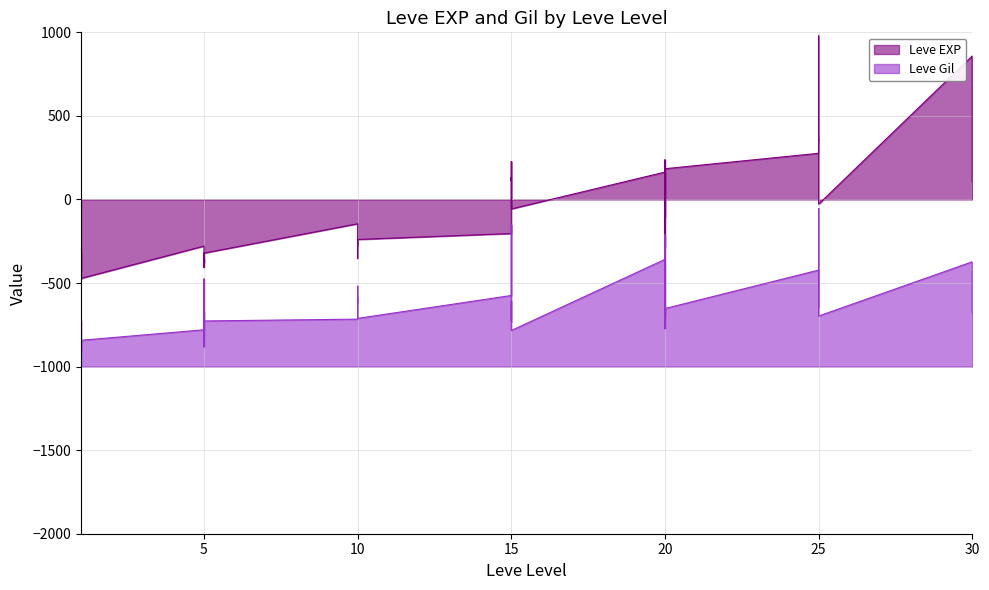

Which label corresponds to the largest value in the chart?

25